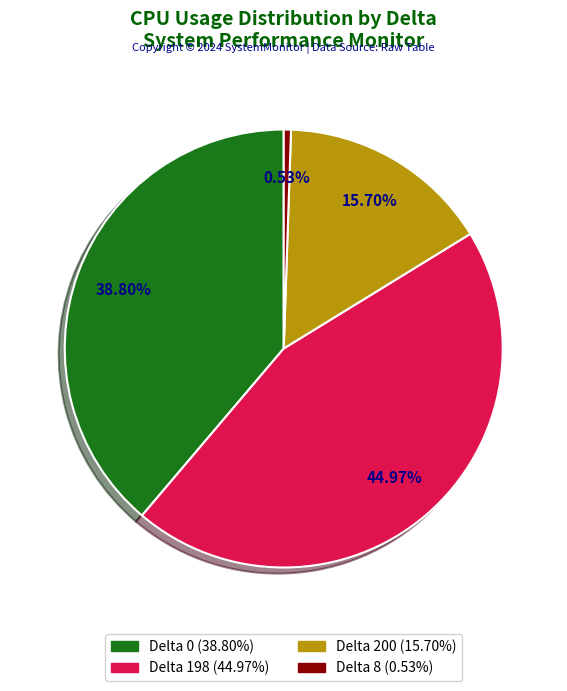

How many segments does this pie chart have?

4